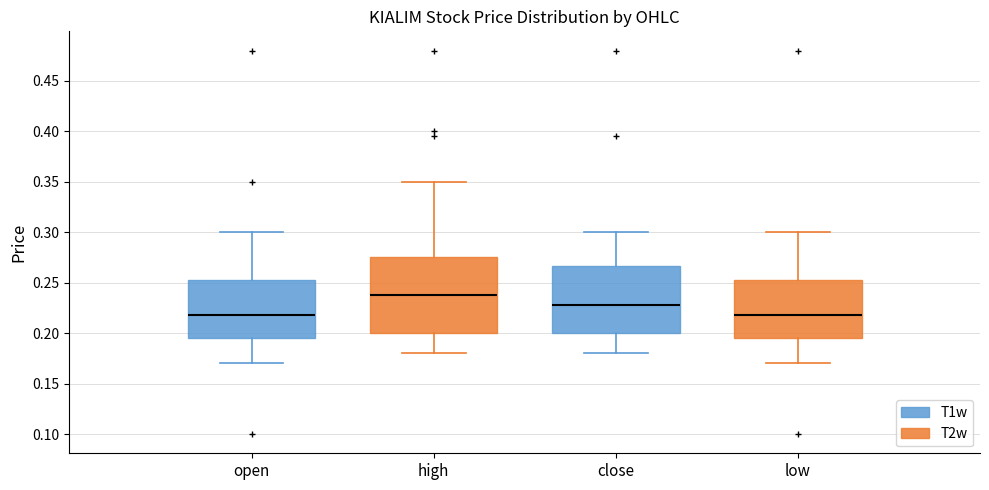

Reading left to right, transcribe this box plot: for each box, give where its median line is, the range the box spans, and where its two whiskers end, as read against the y-axis. The values are not printed on the chart, so give them approximately, as read against the axis.

open (T1w): median 0.220, box 0.195 to 0.255, whiskers 0.170 to 0.300
open (T2w): median 0.240, box 0.200 to 0.275, whiskers 0.180 to 0.350
close (T1w): median 0.230, box 0.200 to 0.265, whiskers 0.180 to 0.300
close (T2w): median 0.220, box 0.195 to 0.255, whiskers 0.170 to 0.300